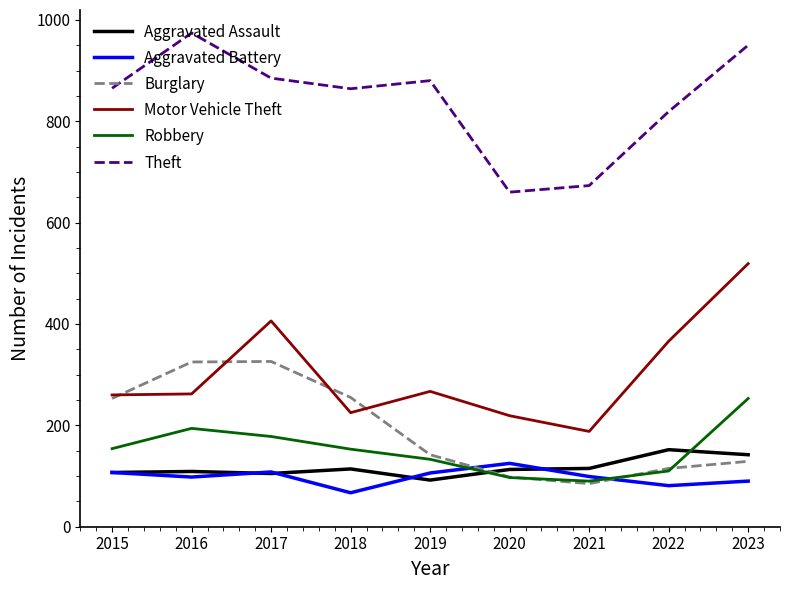

Read the Motor Vehicle Theft value at 2023, to the nearest 10.

520